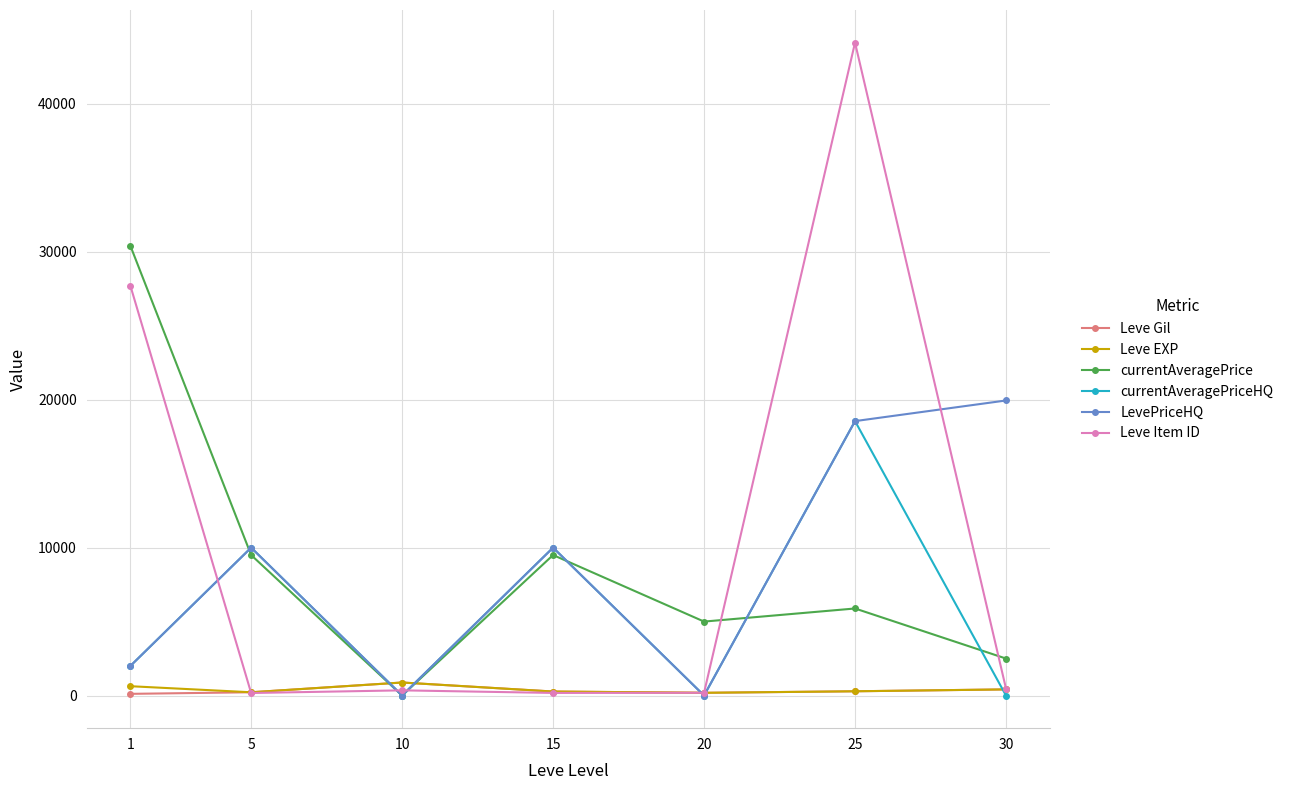

Where do Leve EXP and currentAveragePrice first cross each other?

5 and 10